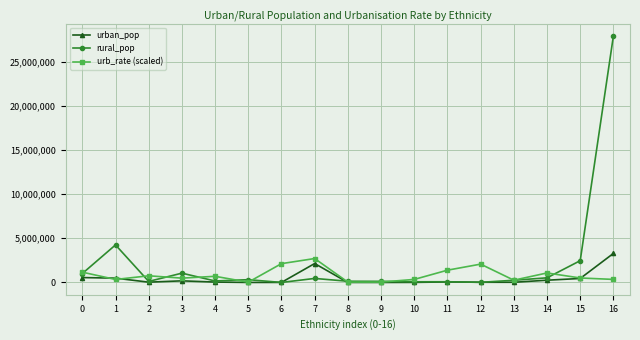

What is the average value of the rural_pop series?

2292324.7